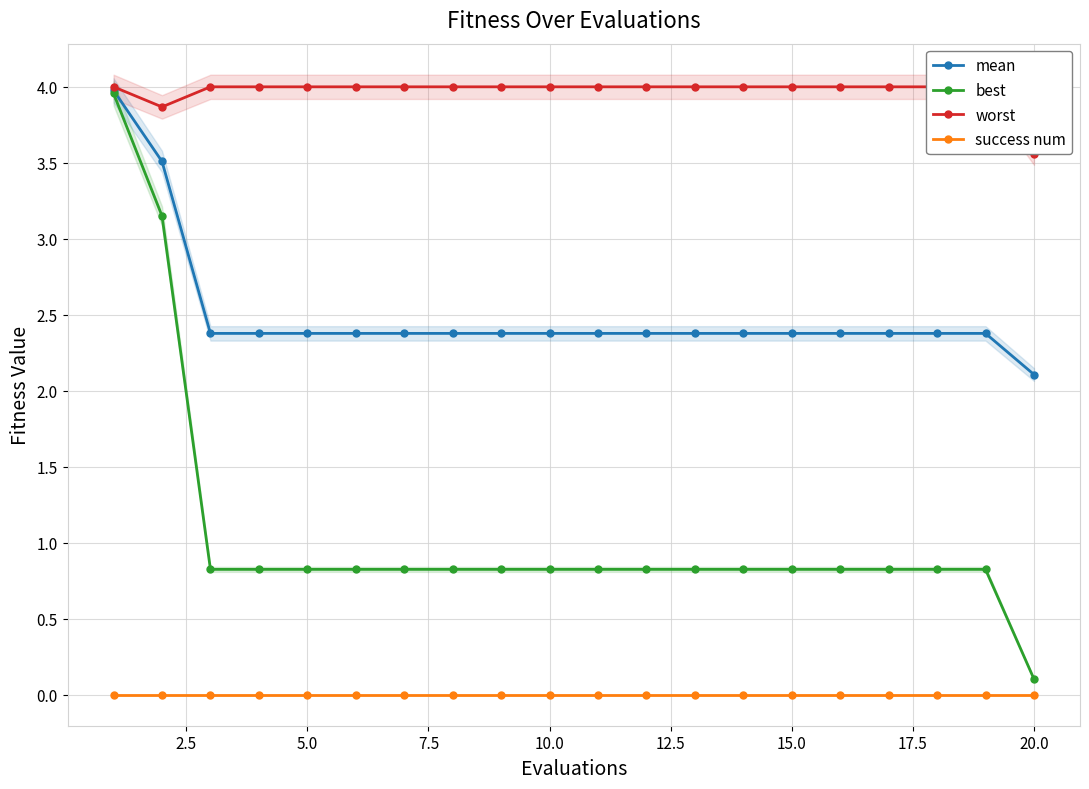

Which series has the largest range (max minus min)?

best